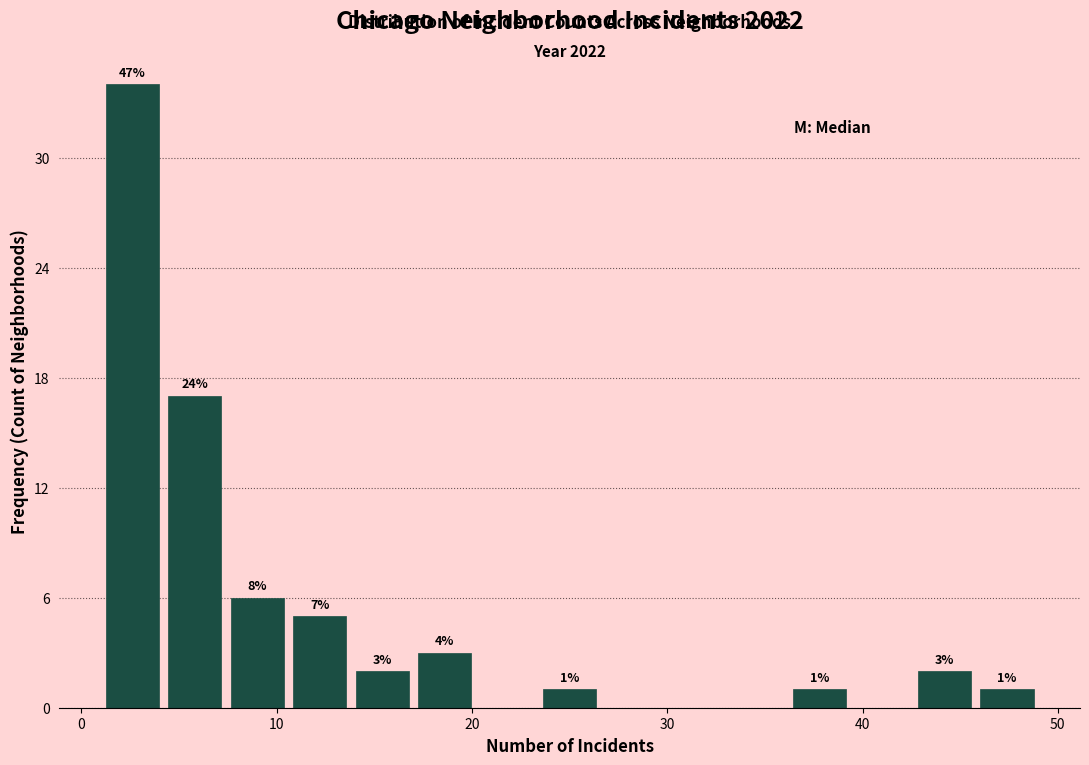

Around what value on the x-axis is the tallest bar? Give the approximate position of its centre, as read against the axis.

3